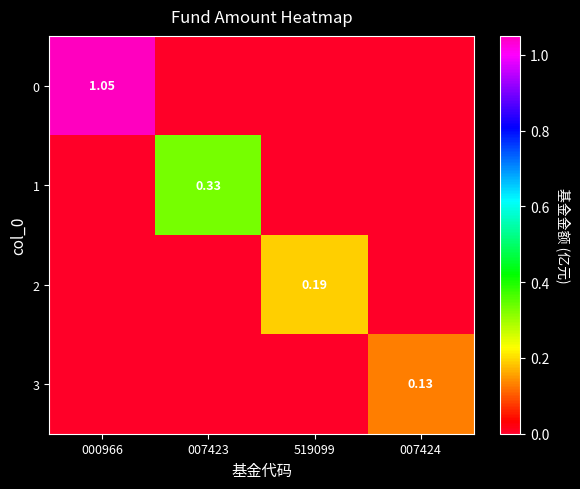

At 519099, list the series in order from largest to smallest.

2, 0, 1, 3